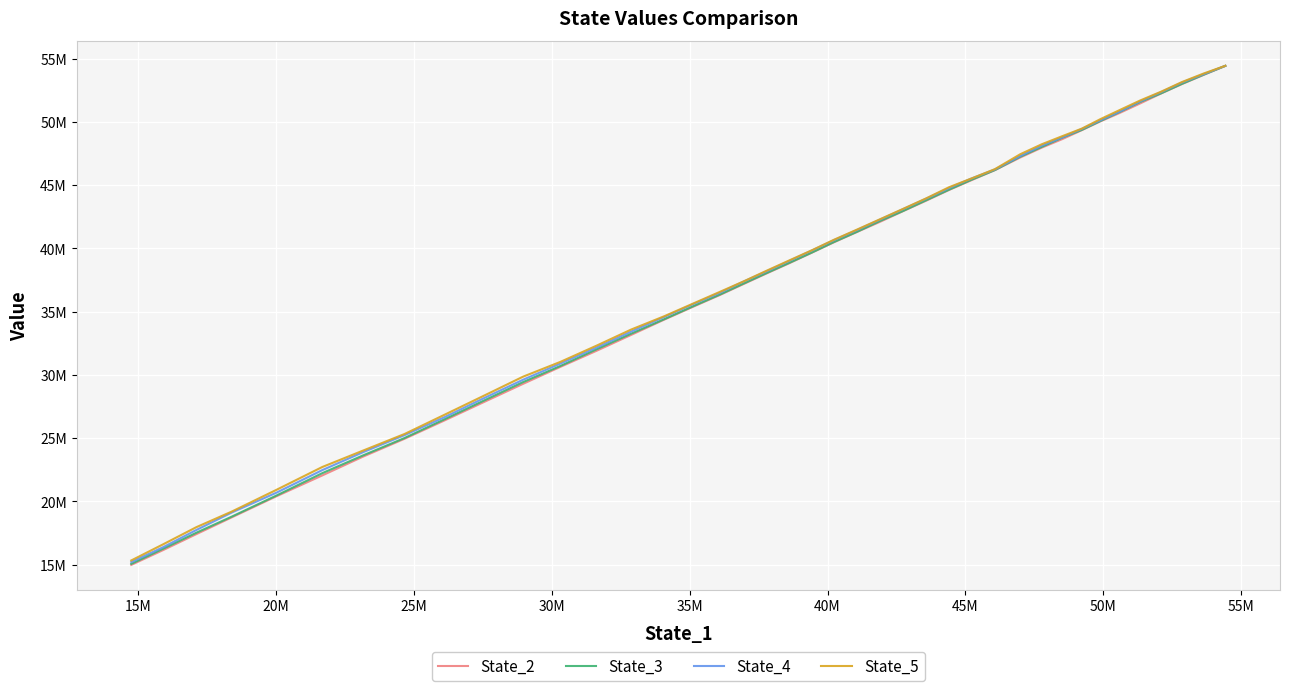

True or false: State_5 and State_4 cross at least once.

False